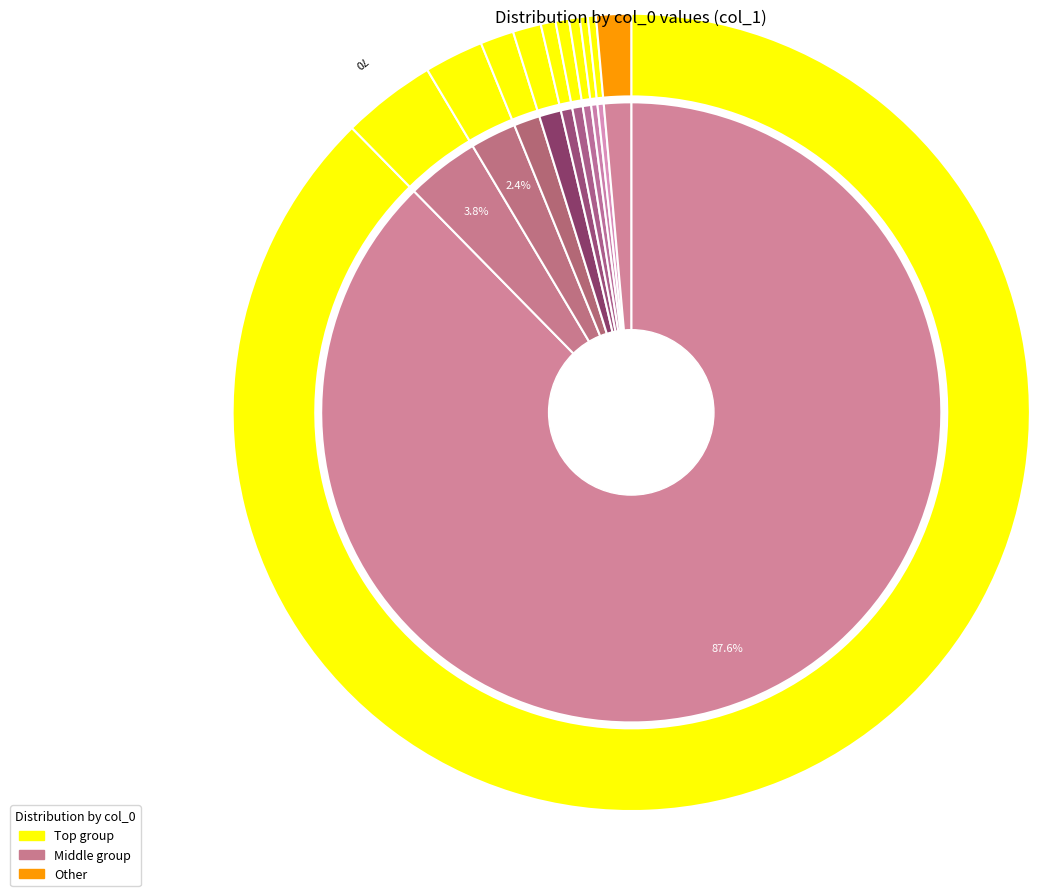

Is there a majority slice in this chart?

Yes